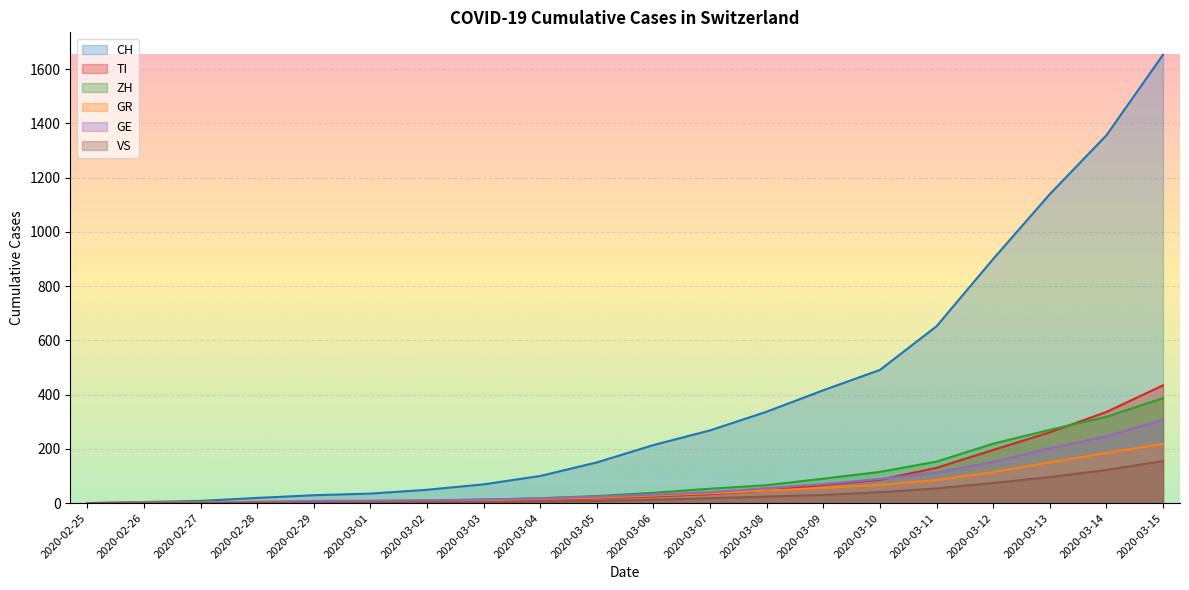

Reading left to right, extract all data points from this chart.

CH: 0	4	8	19	29	35	49	69	100	150	214	268	337	416	491	652	900	1139	1356	1653
TI: 0	1	1	1	2	2	4	8	12	18	25	33	46	67	86	130	196	261	336	434
ZH: 0	0	2	2	6	7	10	13	18	26	38	53	66	90	115	153	219	270	318	387
GR: 0	2	2	6	6	6	9	10	15	20	28	36	46	56	67	85	114	150	185	218
GE: 0	1	1	4	8	9	10	13	17	24	31	40	55	70	89	112	152	202	246	307
VS: 0	0	0	1	1	2	3	3	5	8	12	18	24	30	40	54	74	96	122	155